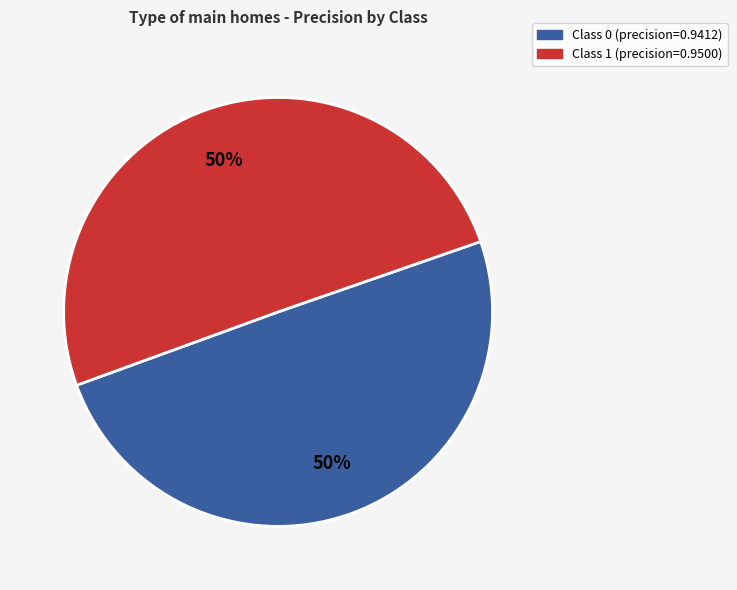

To the nearest percent, what is the average slice percentage?

50%